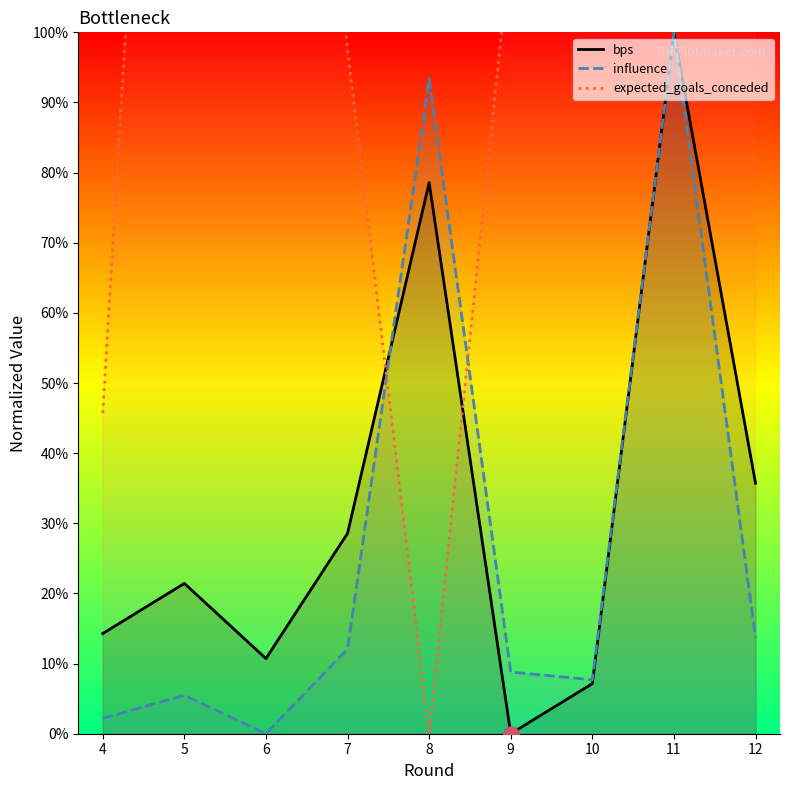

At which category is the sum across all series the highest?

11